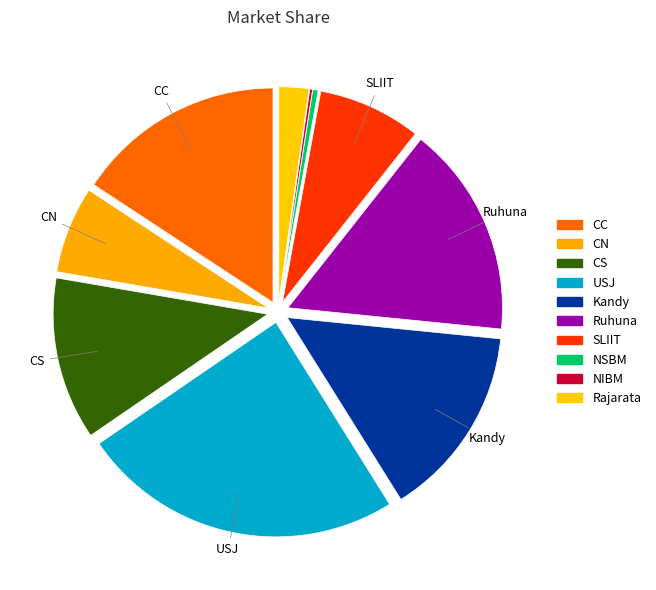

What percentage is the CC slice, to the nearest percent?

16%